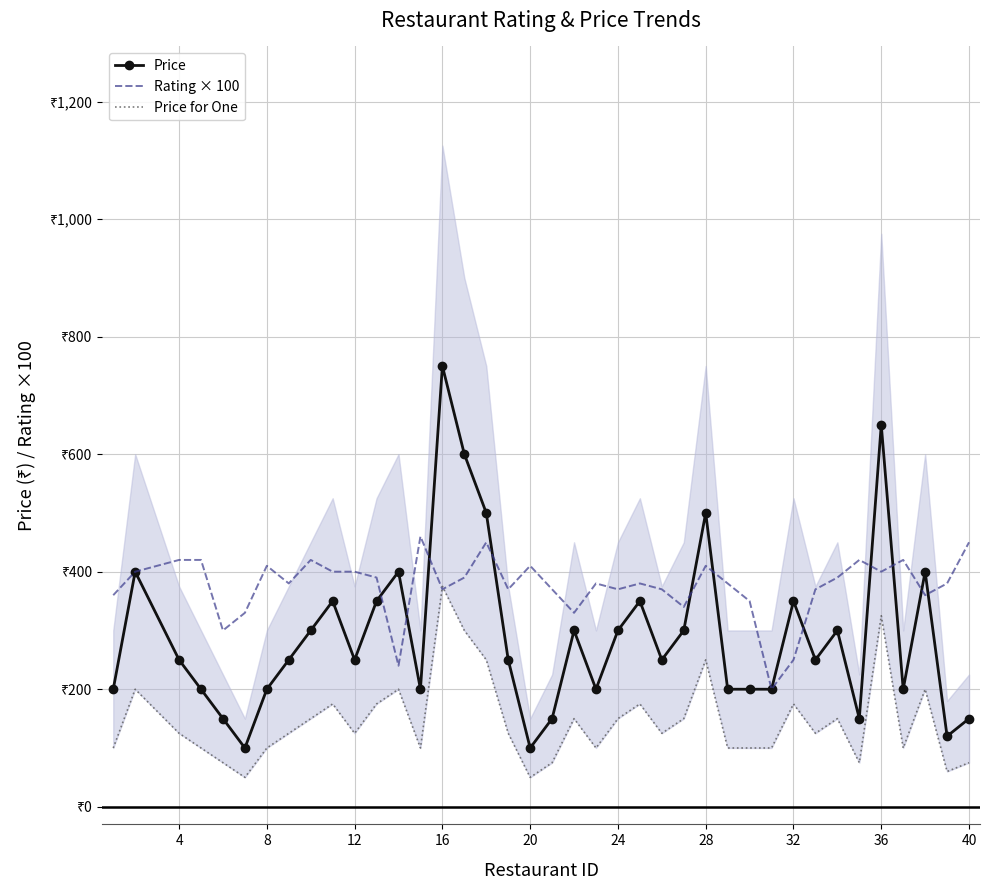

What is the sum of all Price values?

11320.0